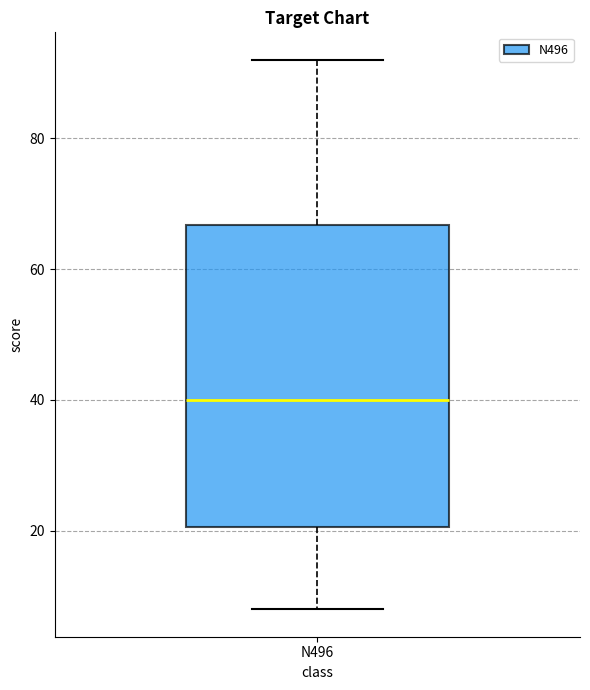

Read this box plot against the y-axis: the position of the median line, the range covered by the box, and the ends of both whiskers. The values are not printed on the chart, so give them approximately, as read against the axis.

median 40, box 20 to 66, whiskers 8 to 92